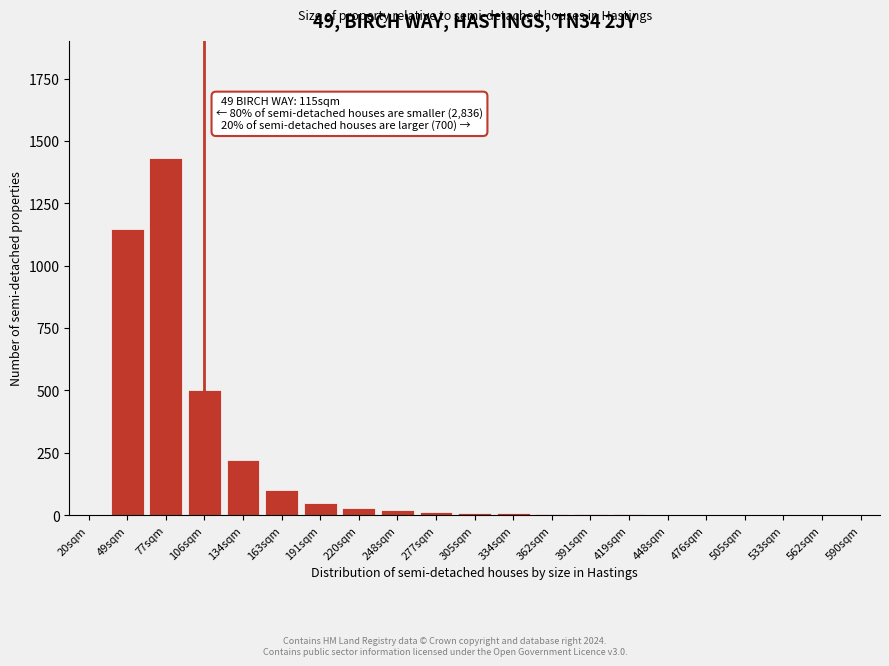

True or false: the data shows 15 at 277sqm.

True